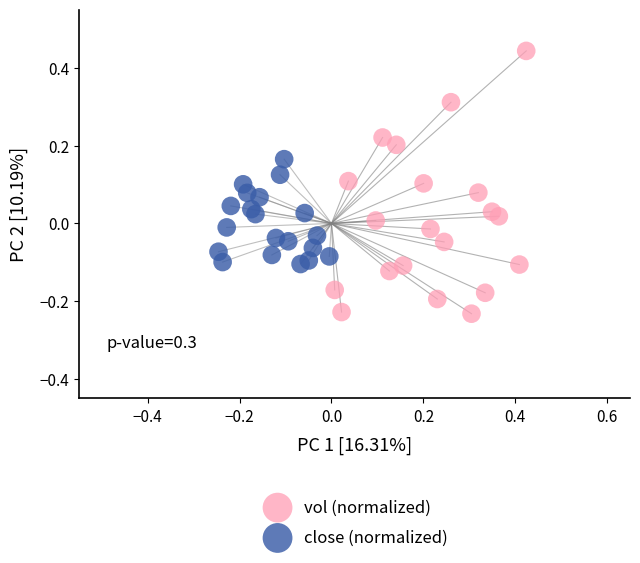

Which series contains the lowest Y value?

vol (normalized)